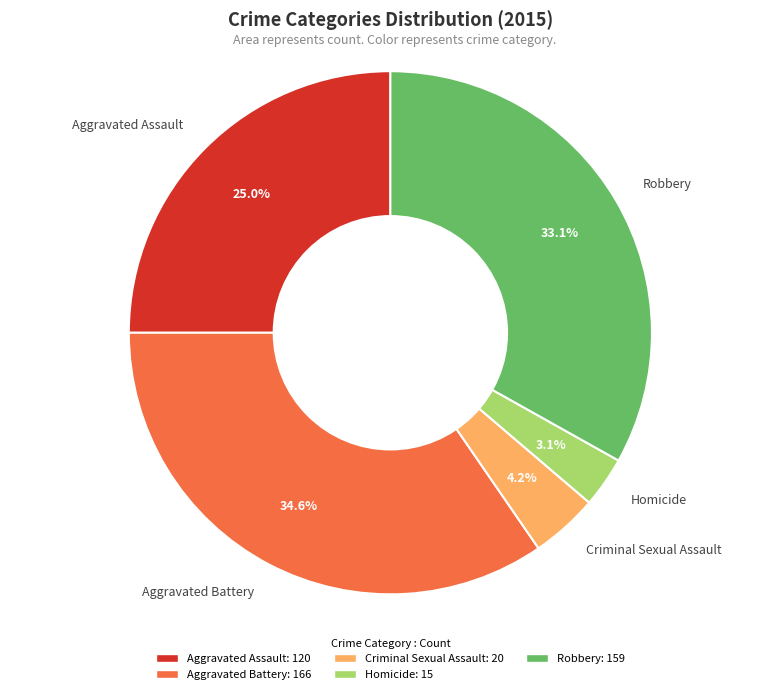

What is the total percentage of Robbery and Aggravated Battery?

67.7%